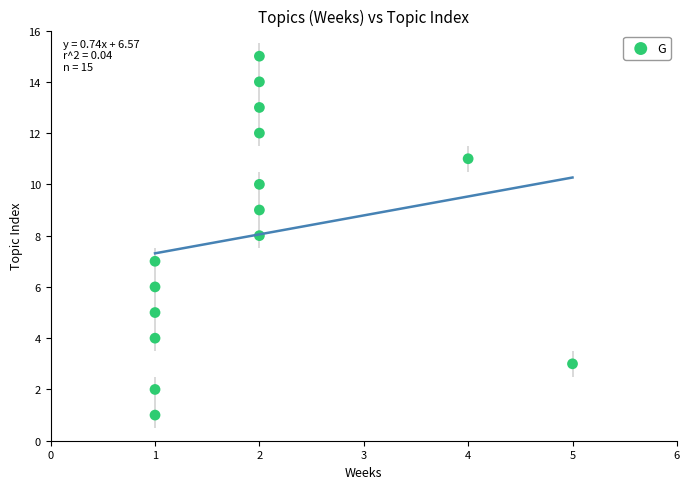

What is the range of Y values (max minus min)?

14